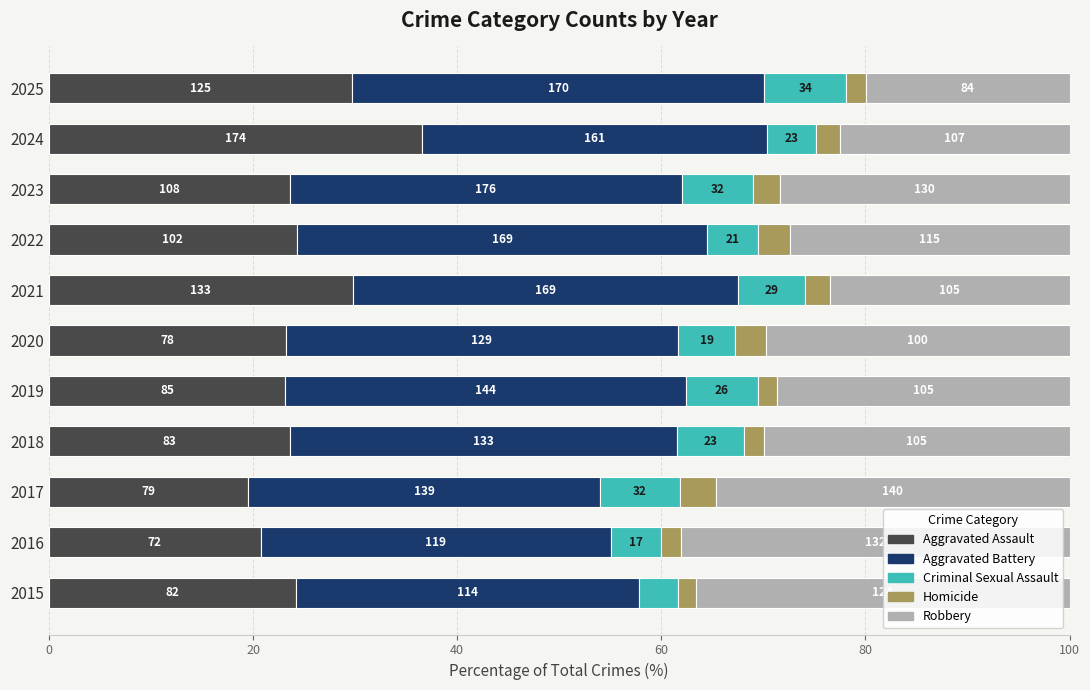

Which series has the largest range (max minus min)?

Robbery